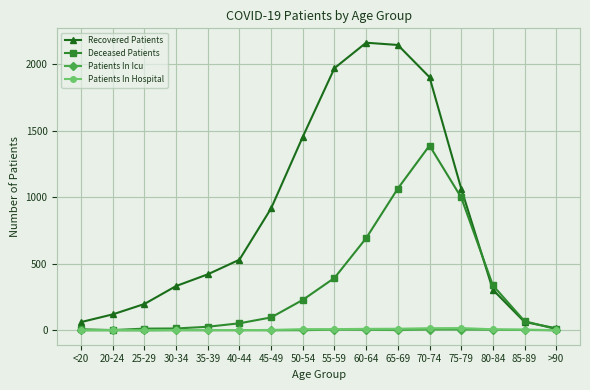

How many data points in Patients In Icu are less than 1?

5